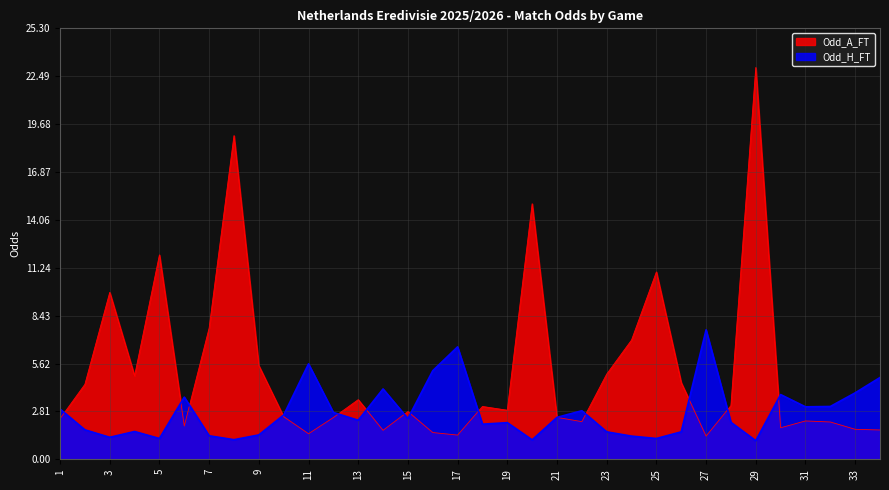

How many interior local peaks does the Odd_A_FT series have?

10